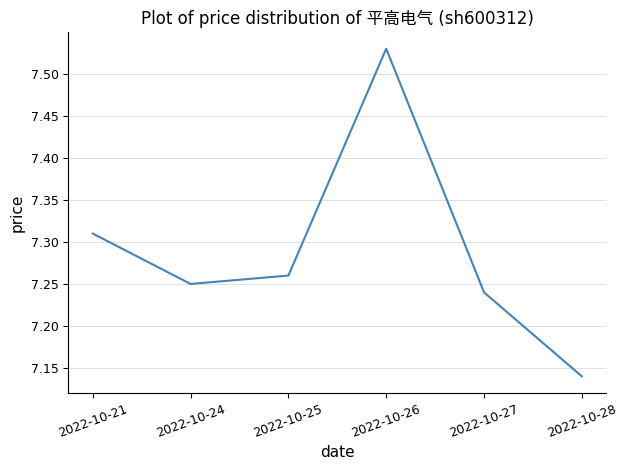

Rank the categories by value from lowest to highest.

2022-10-28, 2022-10-27, 2022-10-24, 2022-10-25, 2022-10-21, 2022-10-26